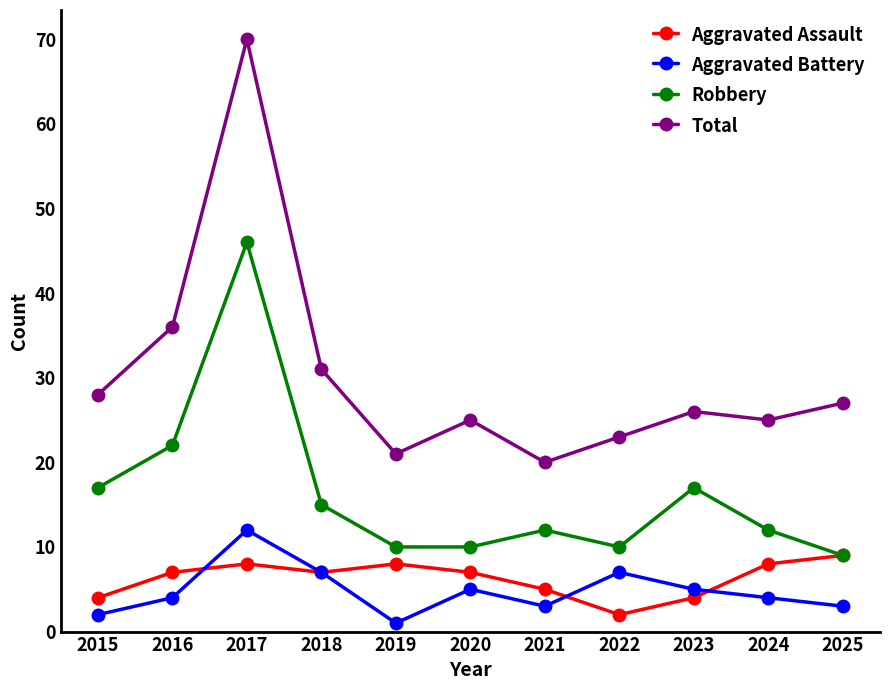

True or false: Total and Robbery cross at least once.

False